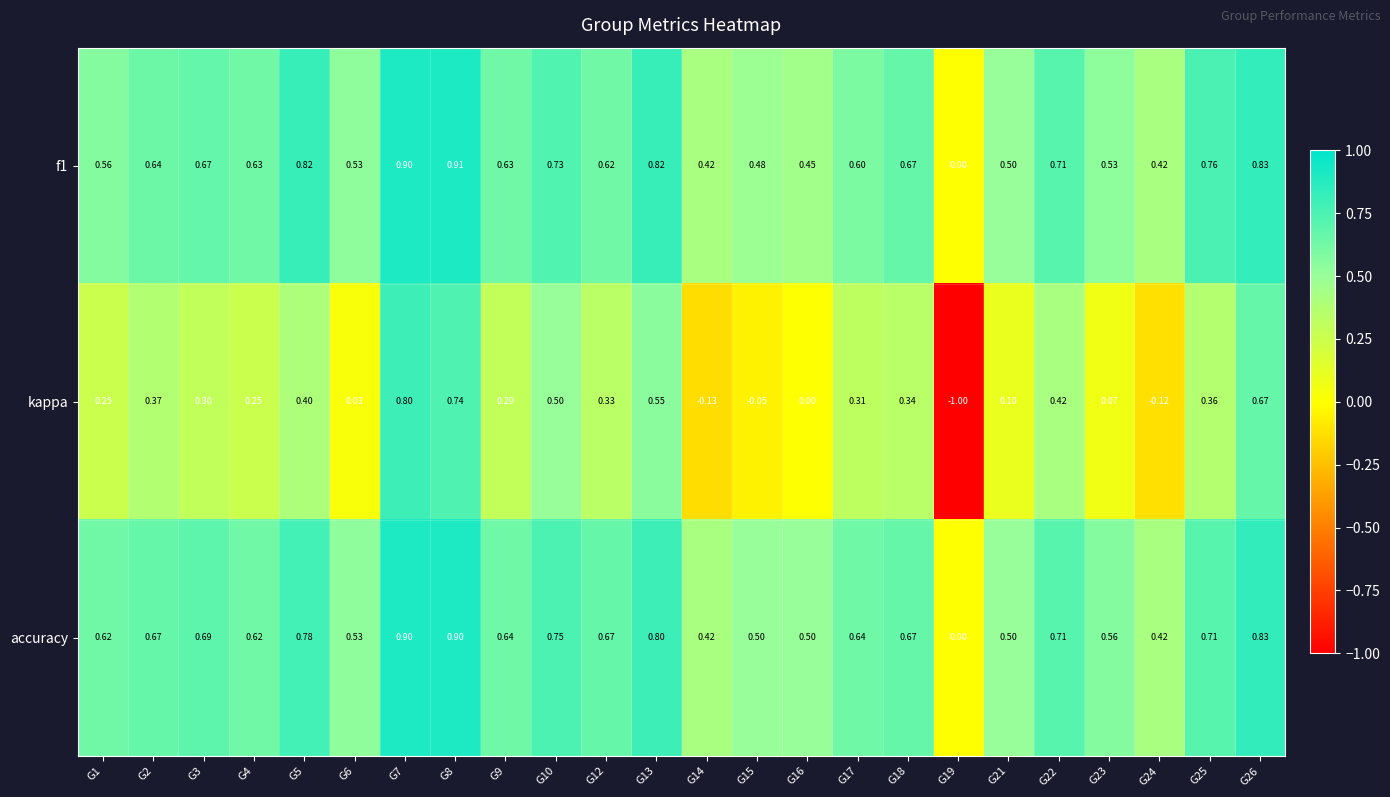

Which series changed the most between G9 and G22?

kappa